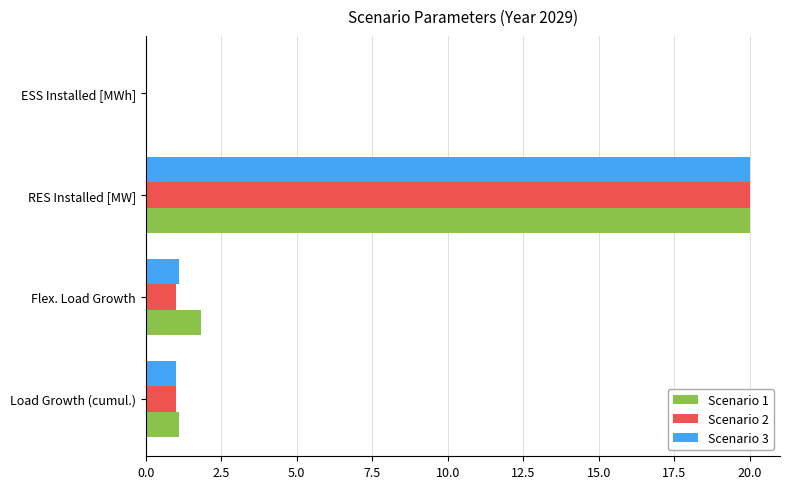

At which label is Scenario 1 closest to 10?

Flex. Load Growth